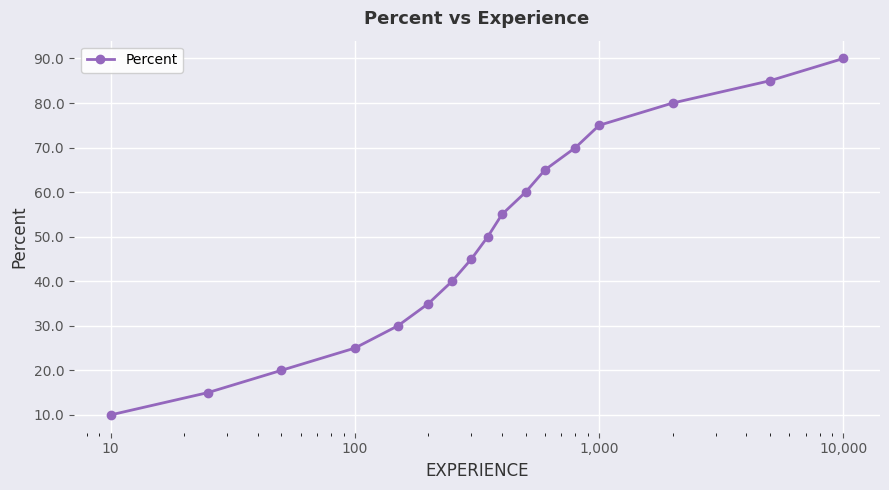

True or false: the data has more than 2 interior local peaks.

False